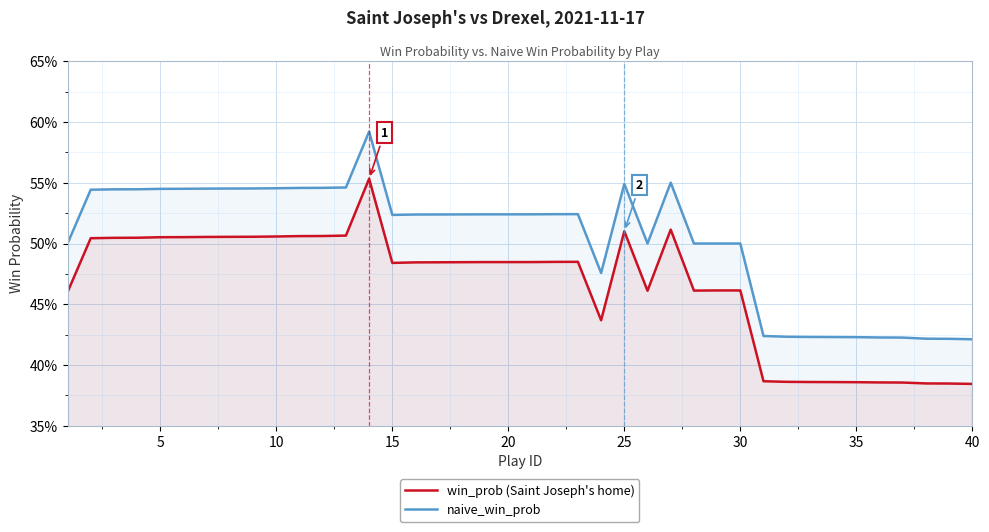

The value of naive_win_prob at 12 is 0.9. True or false?

False